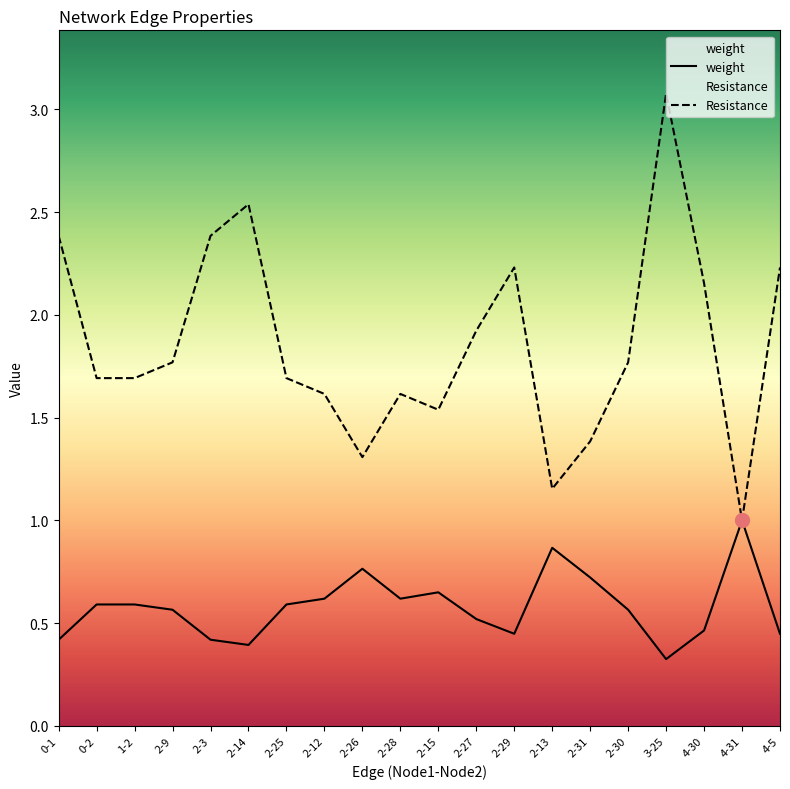

What is the difference between the Resistance values at 2-28 and 2-25?

0.1